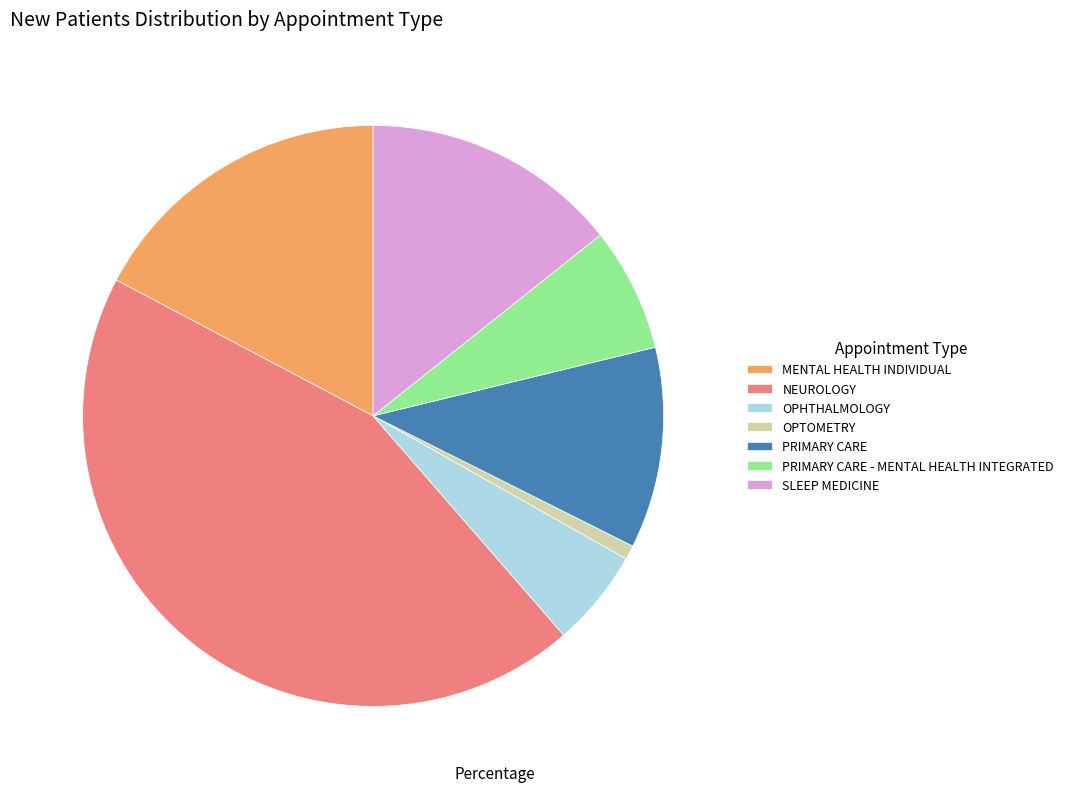

How many segments does this pie chart have?

7